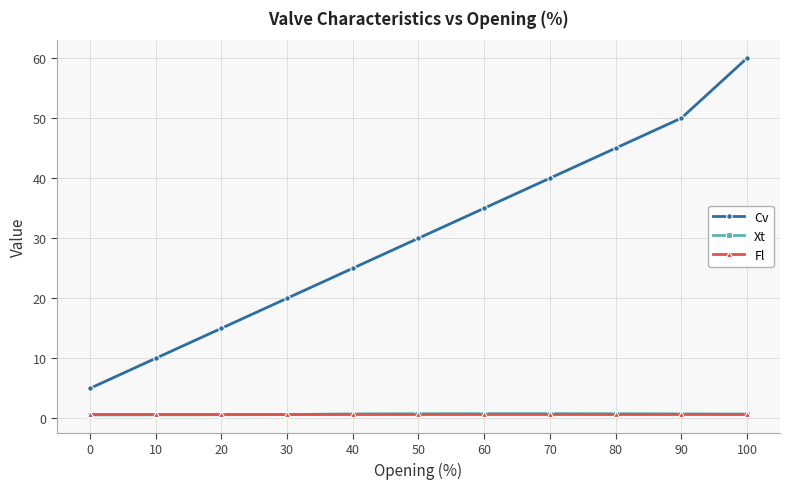

Is the value of Cv at 20 greater than the value of Fl at 0?

Yes